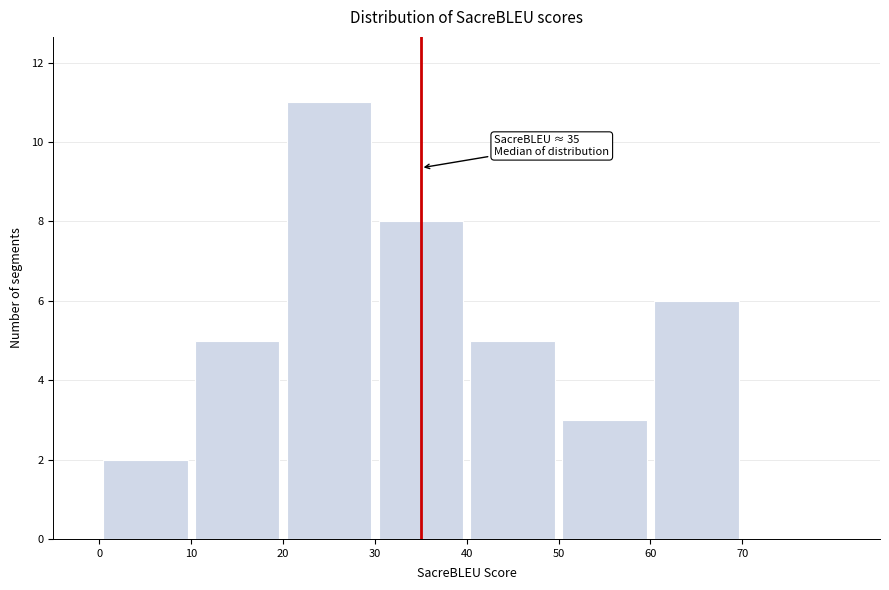

Over which range of the x-axis is the bar tallest?

20 to 30